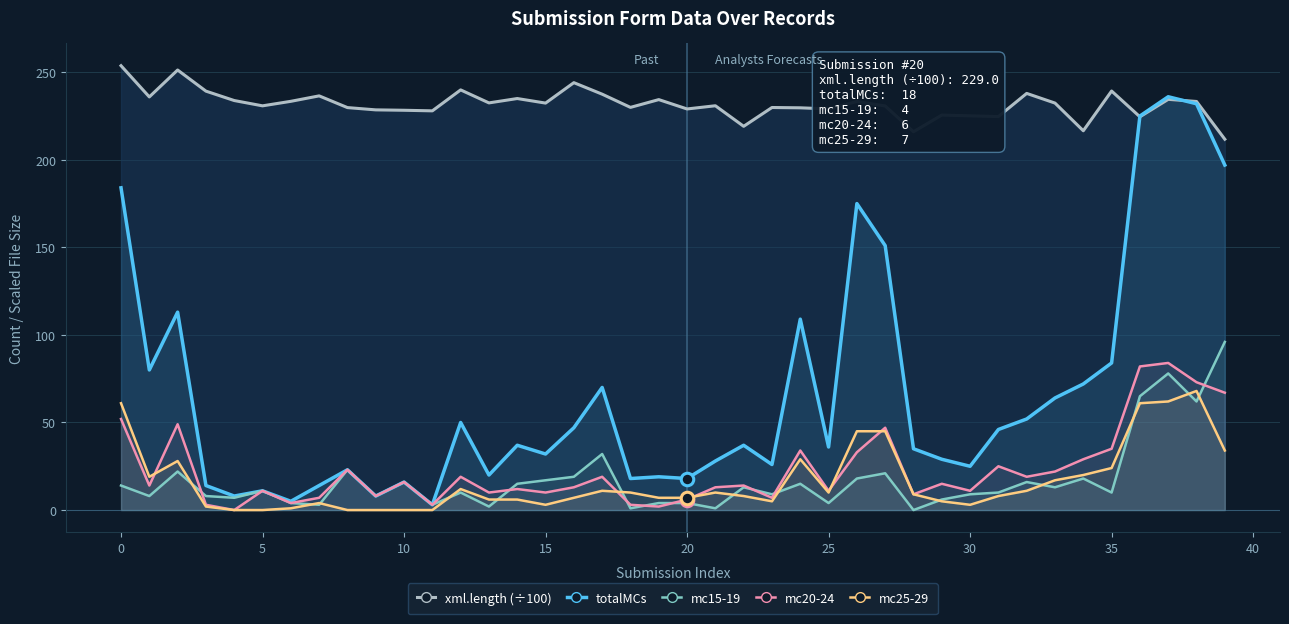

True or false: mc20-24 has a value of 67.0 at 39.

True